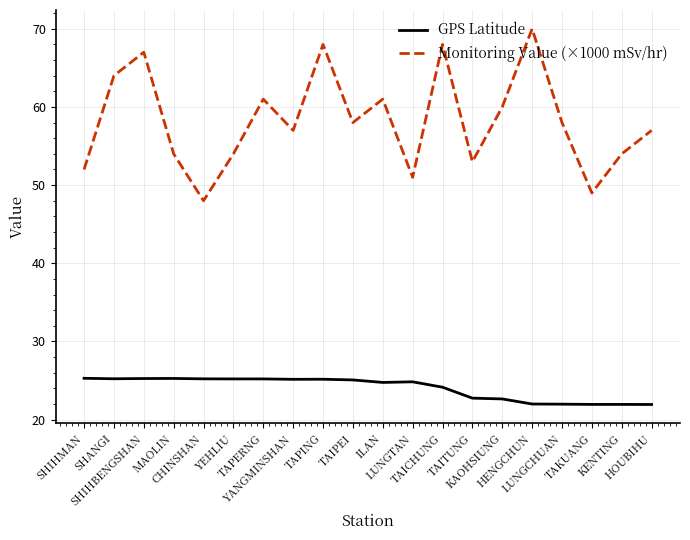

What is the sum of the GPS Latitude values at HENGCHUN and SHANGI?

47.2